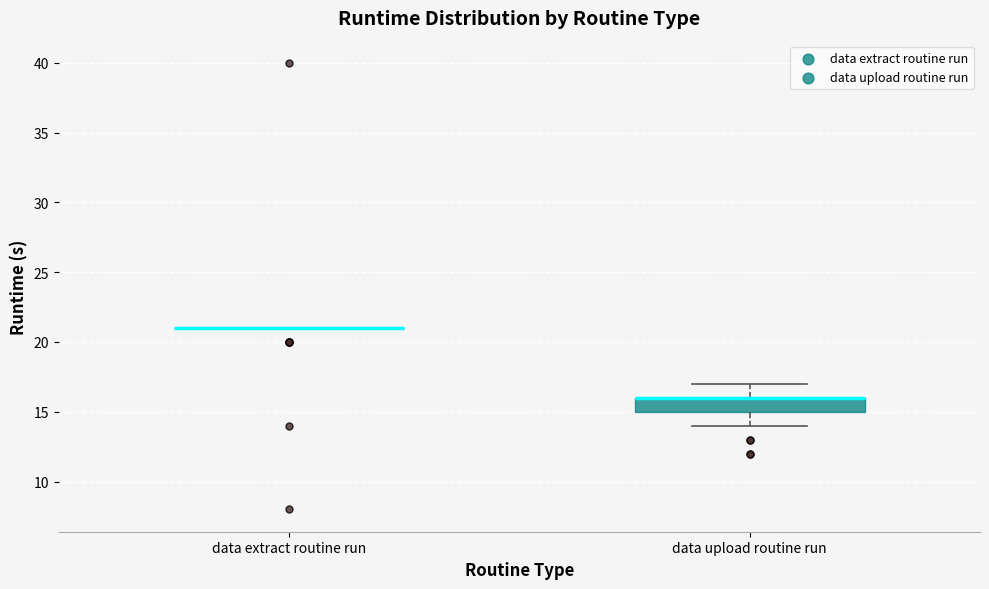

Reading left to right, read every box against the y-axis: the position of its median line, the range the box covers, and the ends of its whiskers. The values are not printed on the chart, so give them approximately, as read against the axis.

data extract routine run: box collapsed to a line at 21, whiskers 21 to 21
data upload routine run: median 16 (drawn on the box's upper edge), box 15 to 16, whiskers 14 to 17